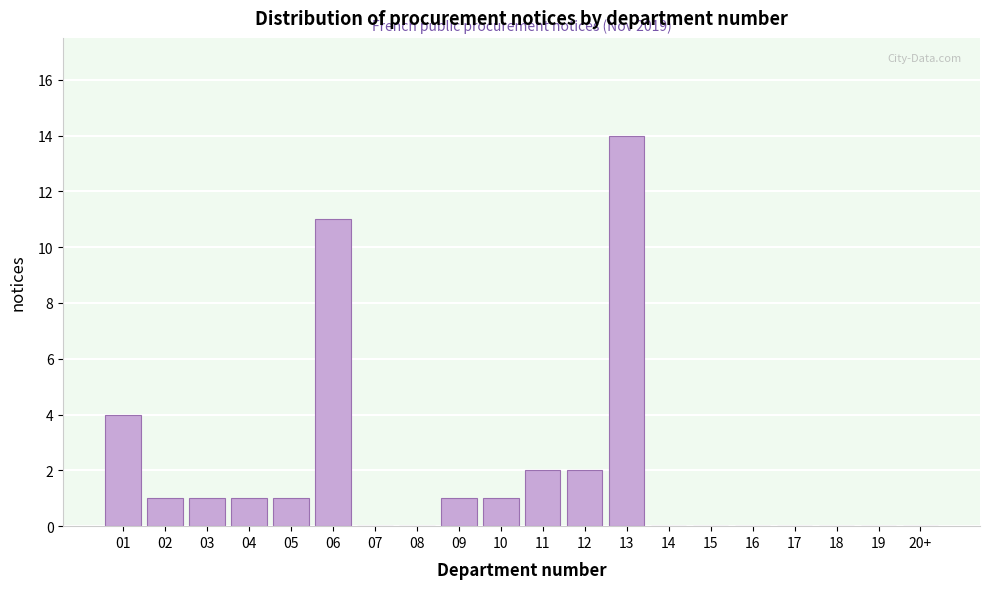

Reading left to right, what are all the values shown in this chart?

01=4	02=1	03=1	04=1	05=1	06=11	07=0	08=0	09=1	10=1	11=2	12=2	13=14	14=0	15=0	16=0	17=0	18=0	19=0	20+=0